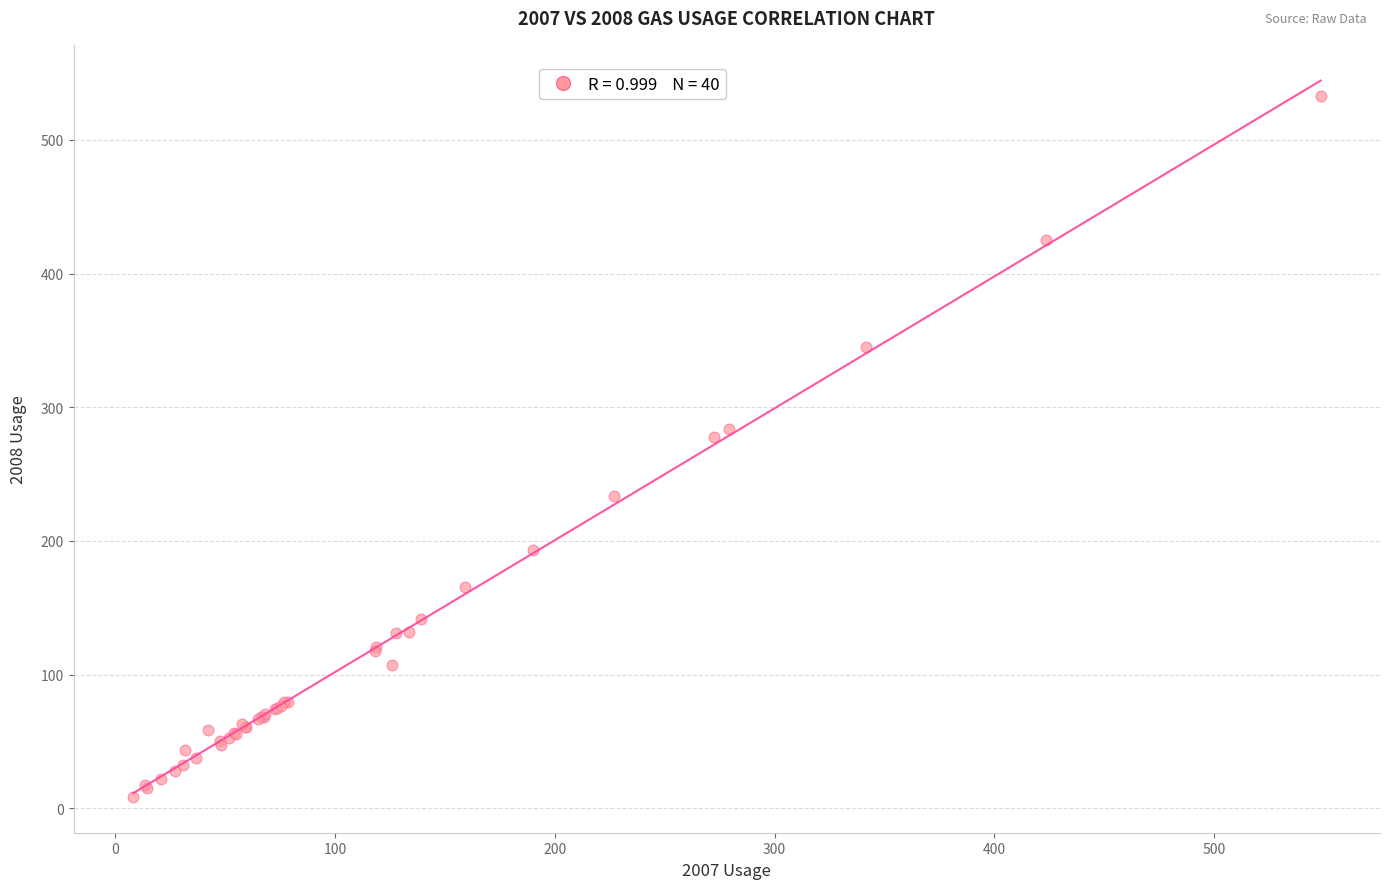

What Y value in the scatter plot is closest to 270?

277.5